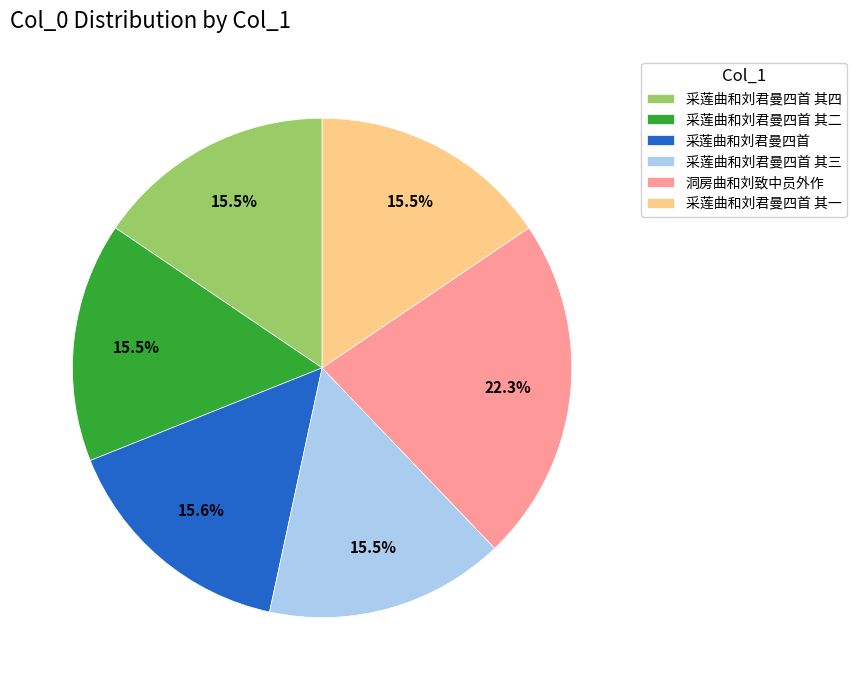

To the nearest percent, what portion does 采莲曲和刘君曼四首 其四 represent?

16%